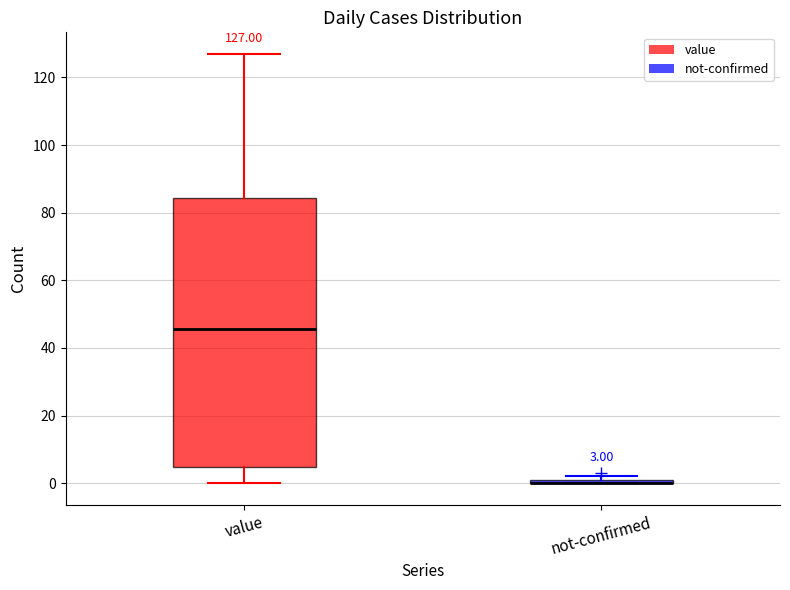

Comparing the boxes themselves (not the whiskers), which one is the tallest?

value